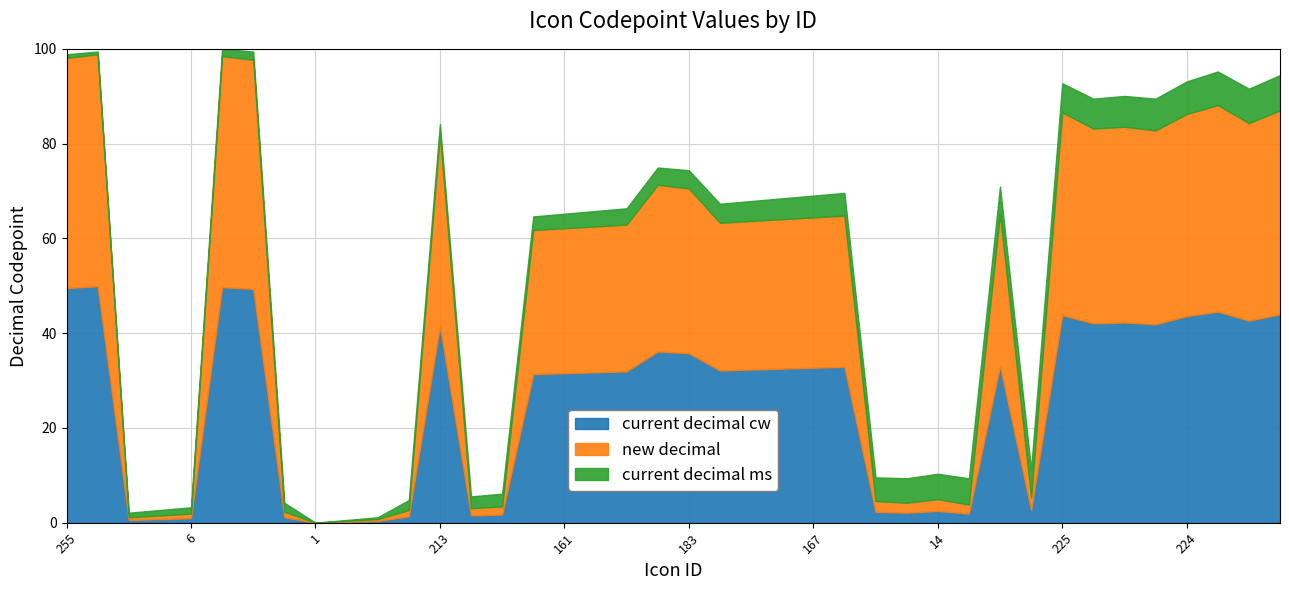

At which label does new decimal first exceed 63?

255